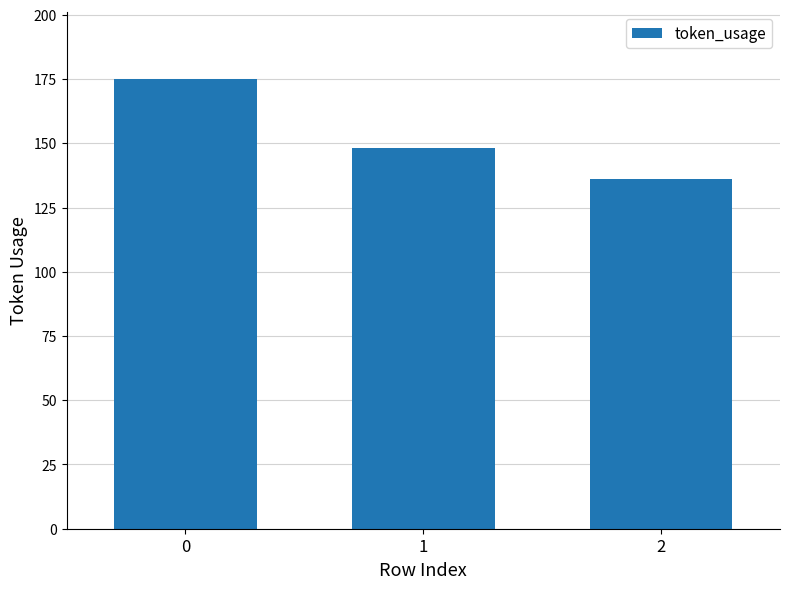

What is the change in value from 0 to 2?

-39